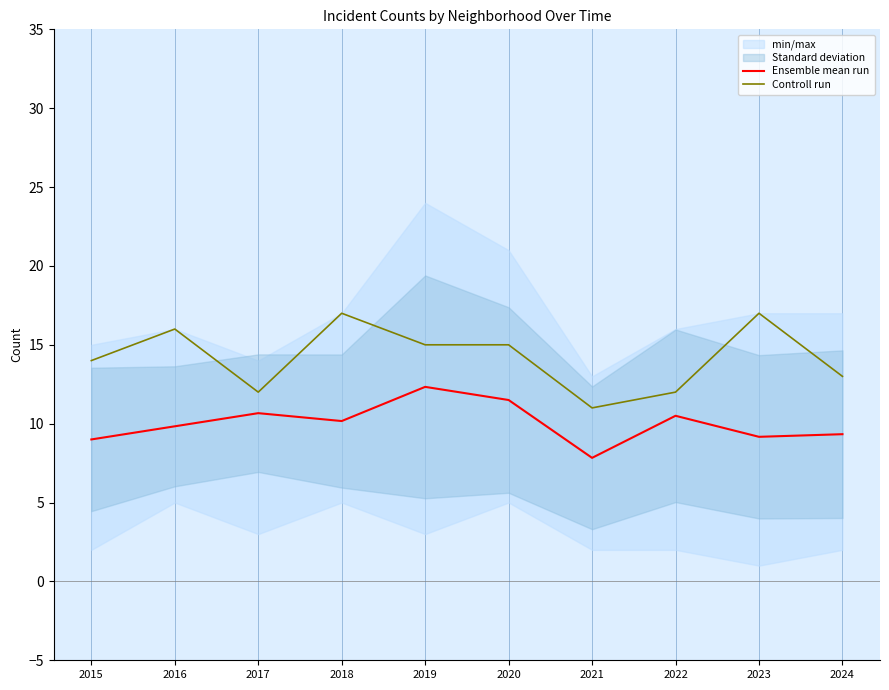

How many data points in Controll run are less than 15?

5